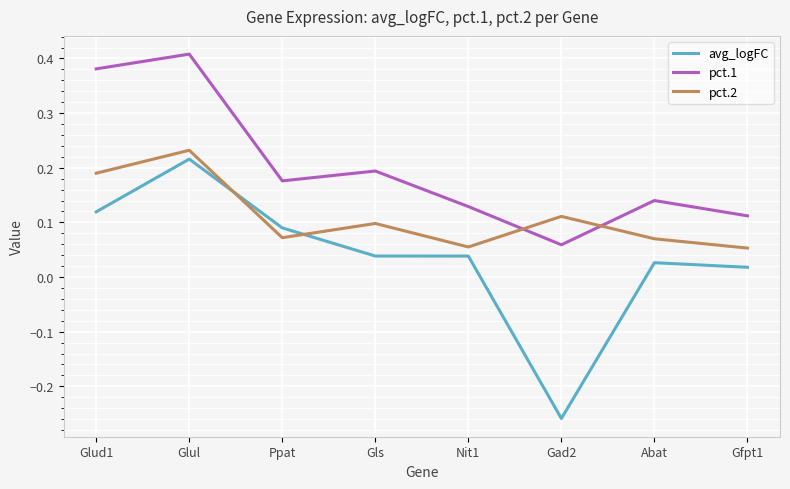

Which label corresponds to the smallest value in the chart?

Gad2